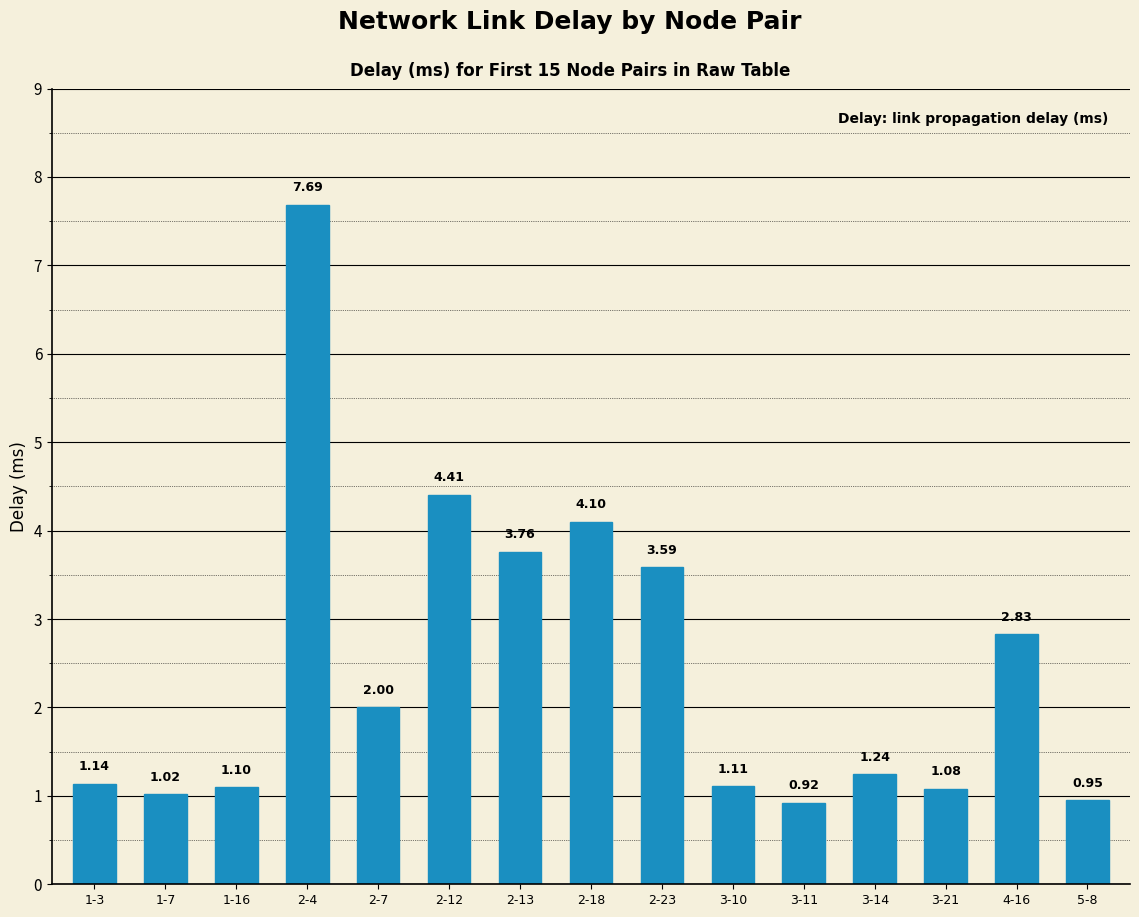

How many values exceed 1?

13